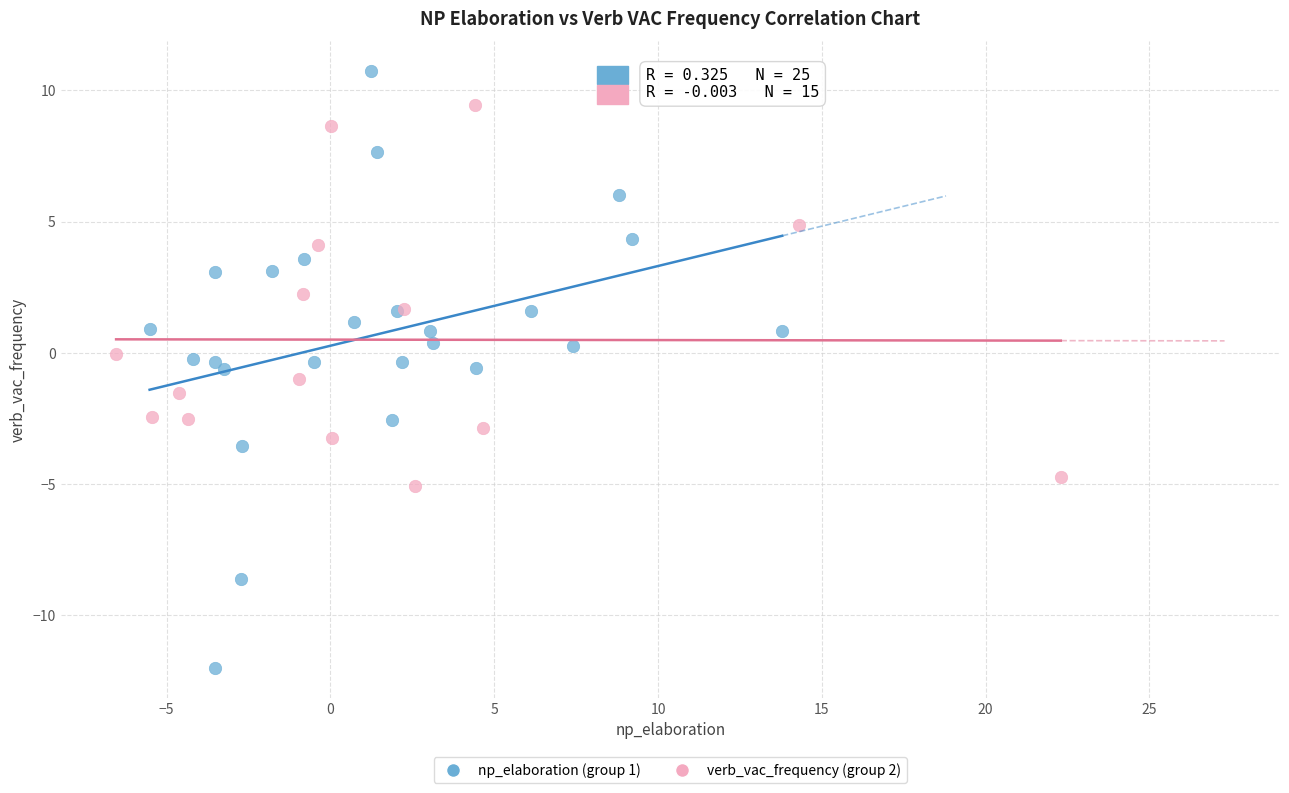

Which series contains the highest Y value?

np_elaboration (group 1)